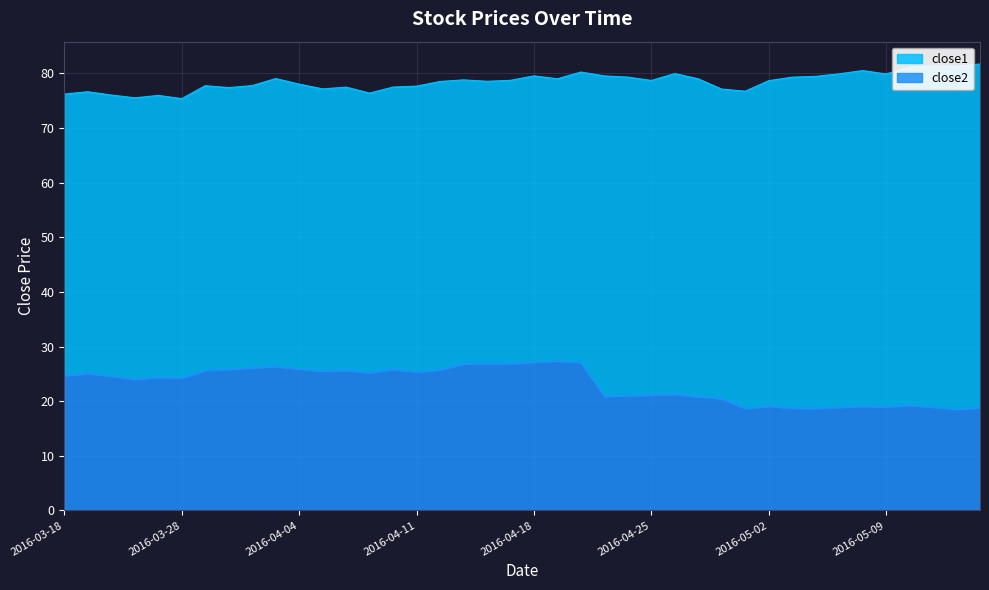

True or false: close2 and close1 cross at least once.

False